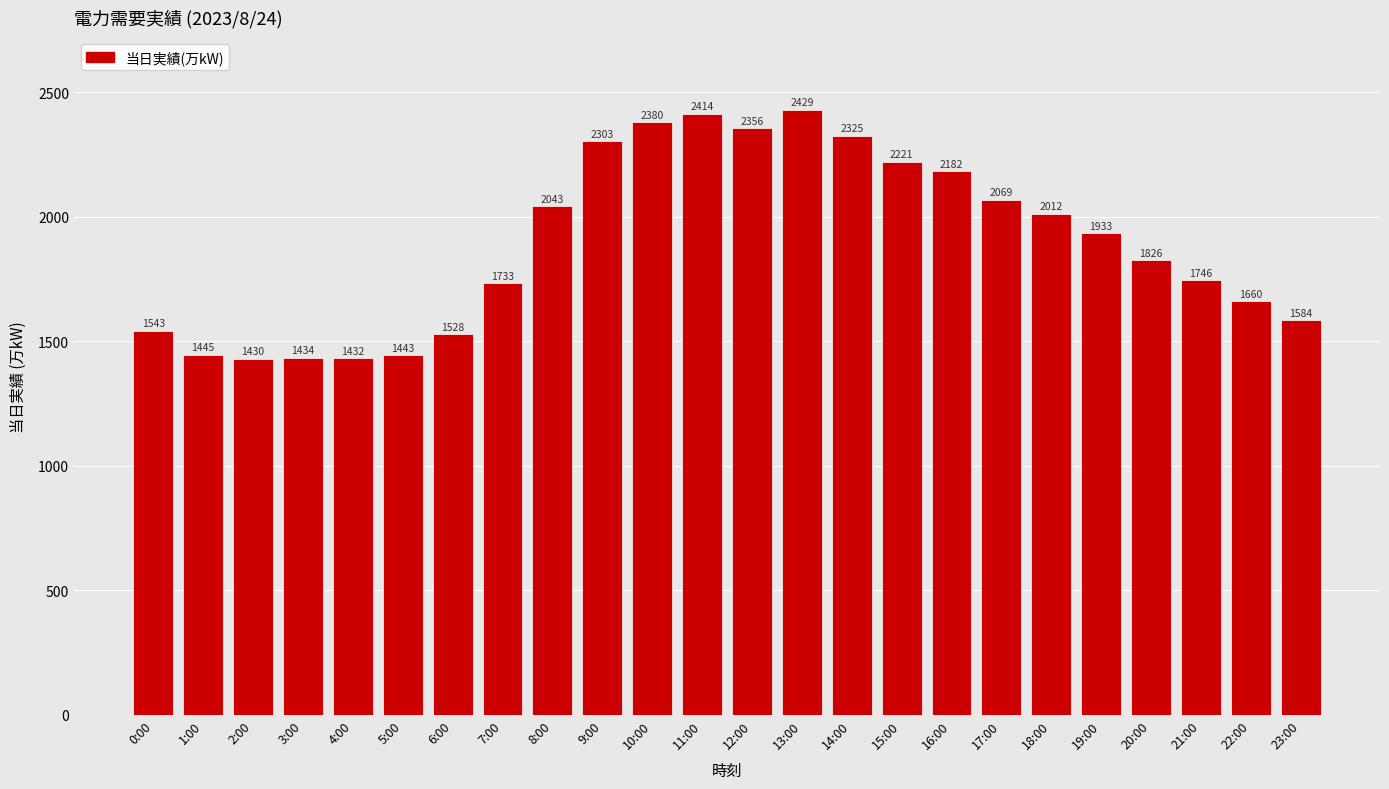

Does the chart contain any negative values?

No